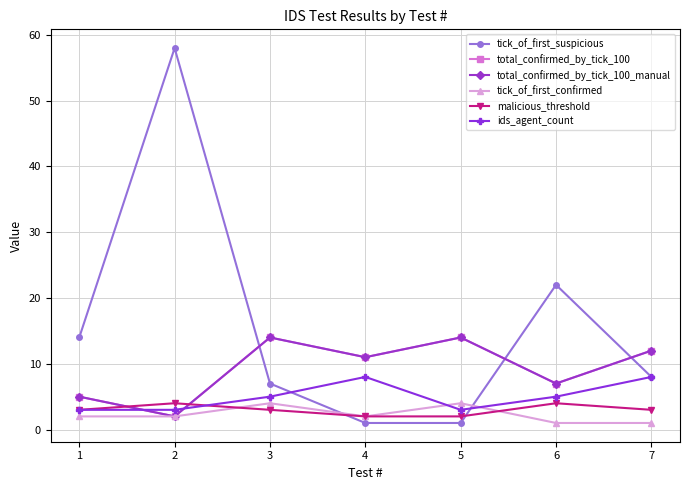

What is the value of the tick_of_first_confirmed point at the 2nd from the left?

2